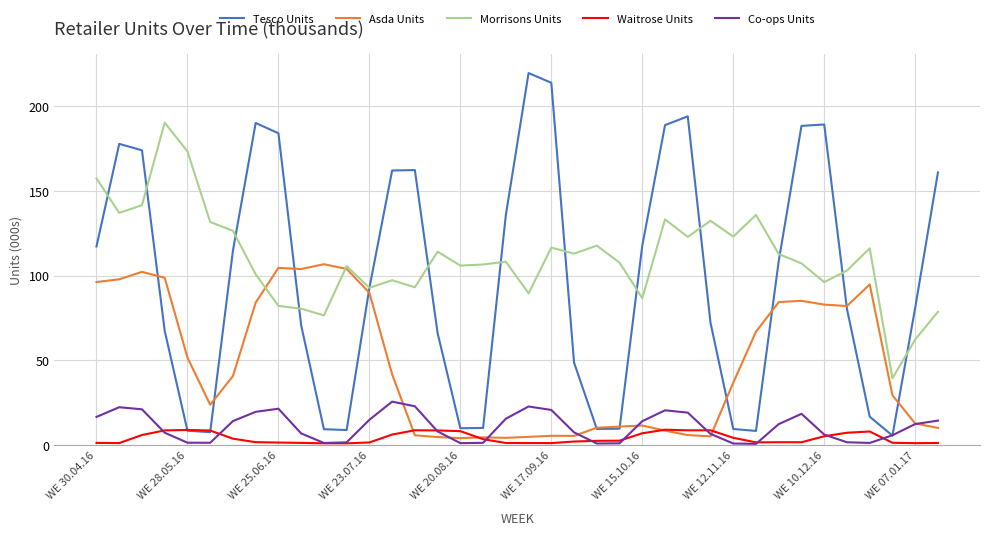

Which series has the largest range (max minus min)?

Tesco Units